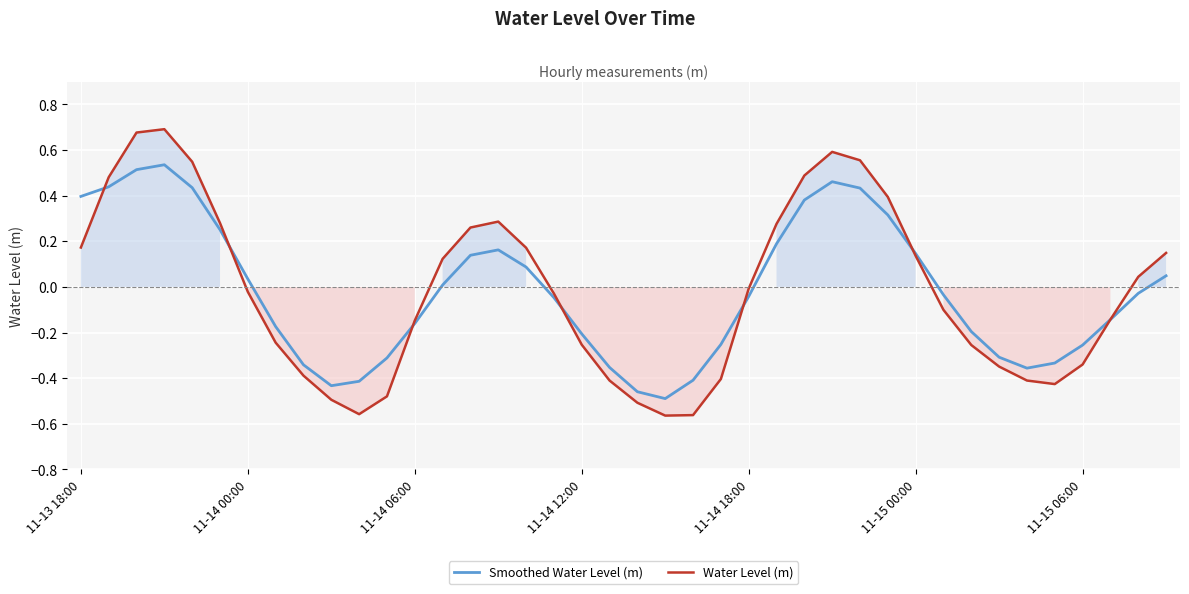

List the series in order of their peak value, lowest first.

Smoothed Water Level (m), Water Level (m)